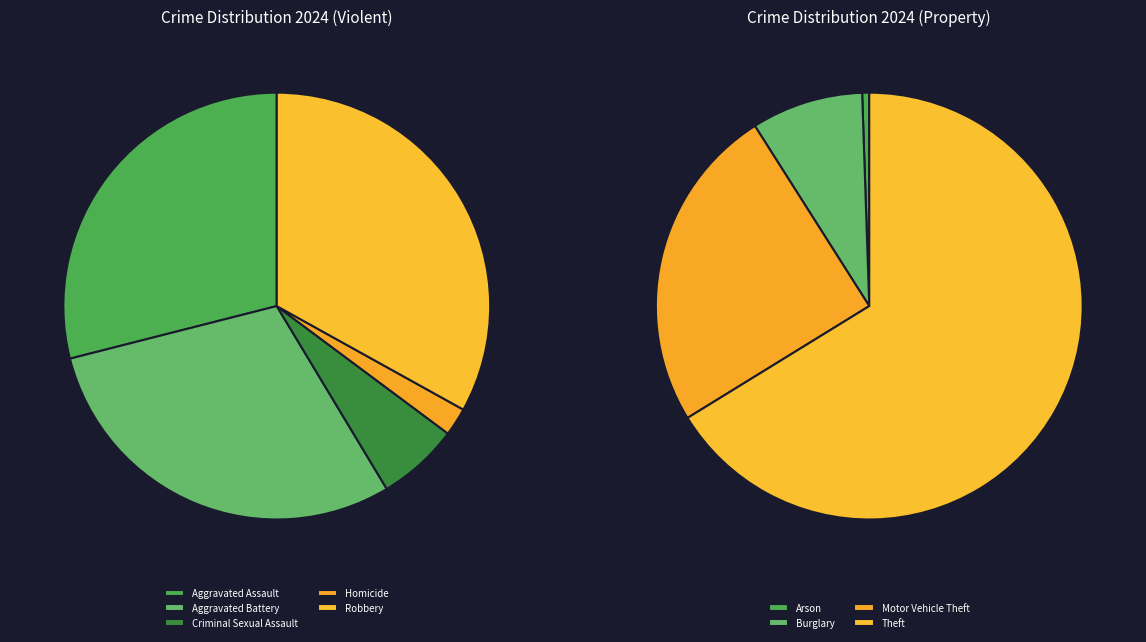

Which slice represents more than half of the pie?

Theft